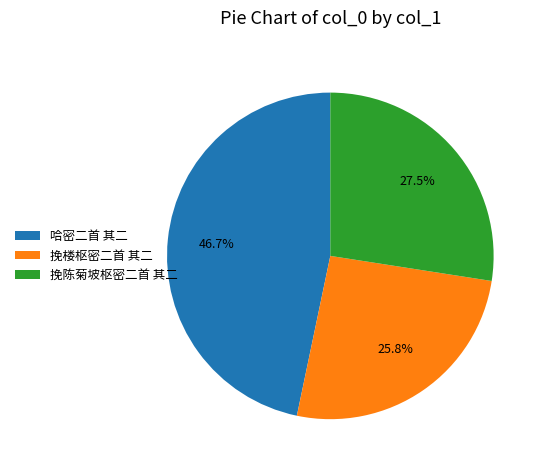

Does any single category account for the majority?

No